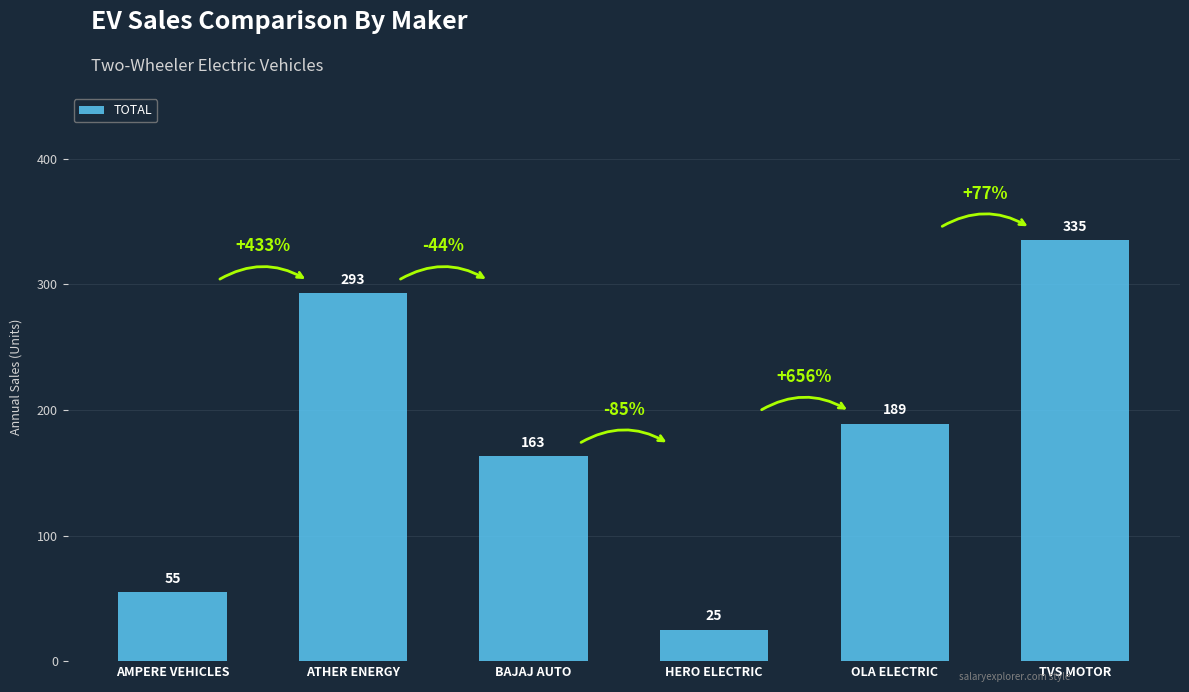

Rank the categories by value from highest to lowest.

TVS MOTOR, ATHER ENERGY, OLA ELECTRIC, BAJAJ AUTO, AMPERE VEHICLES, HERO ELECTRIC